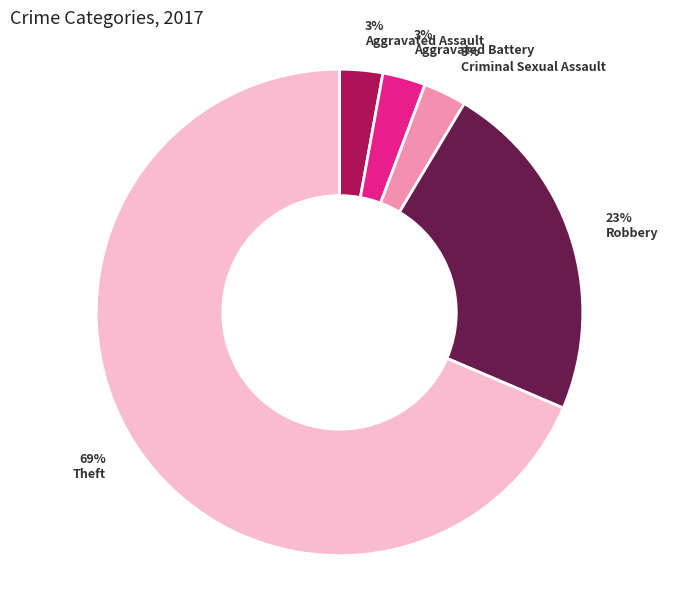

Which has a higher value, Aggravated Assault or Theft?

Theft